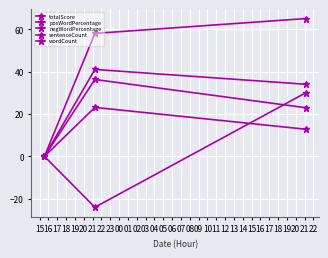

What is the sum of all posWordPercentage values?

123.0